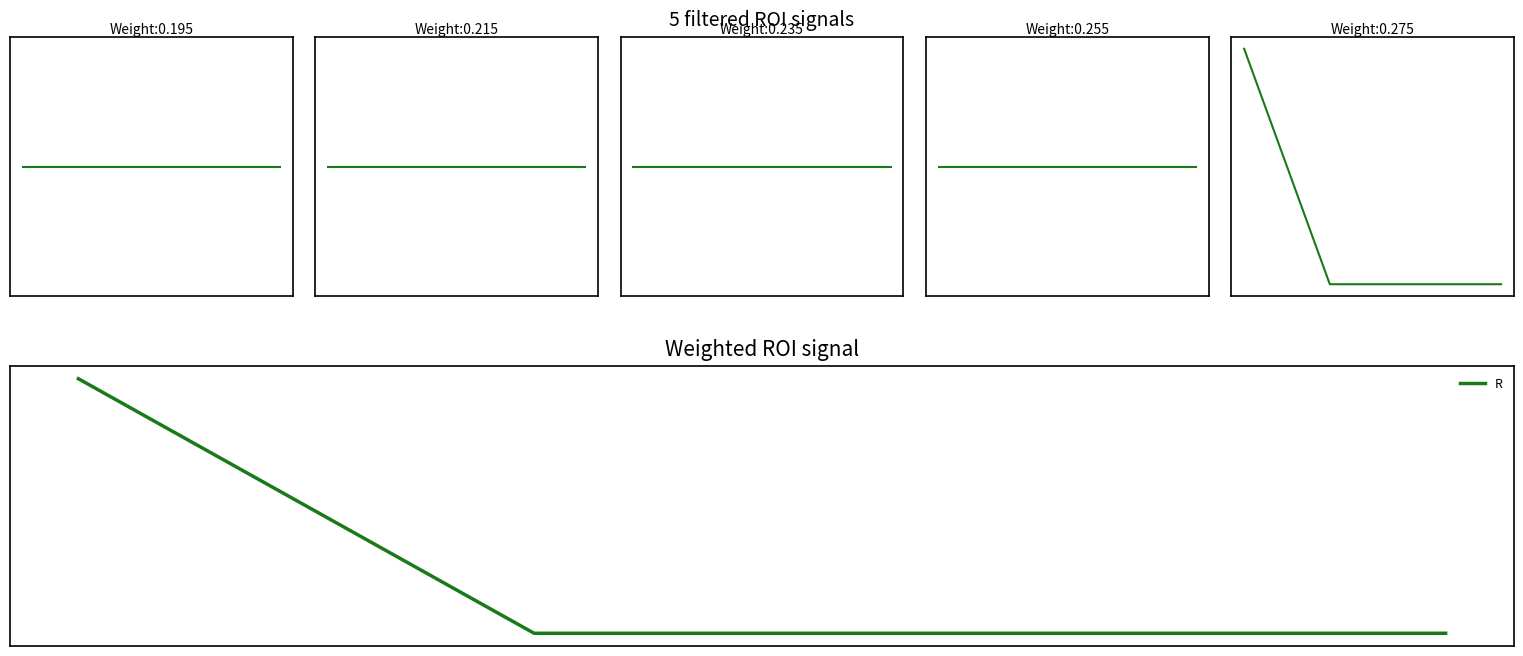

Which series has the largest range (max minus min)?

s=5